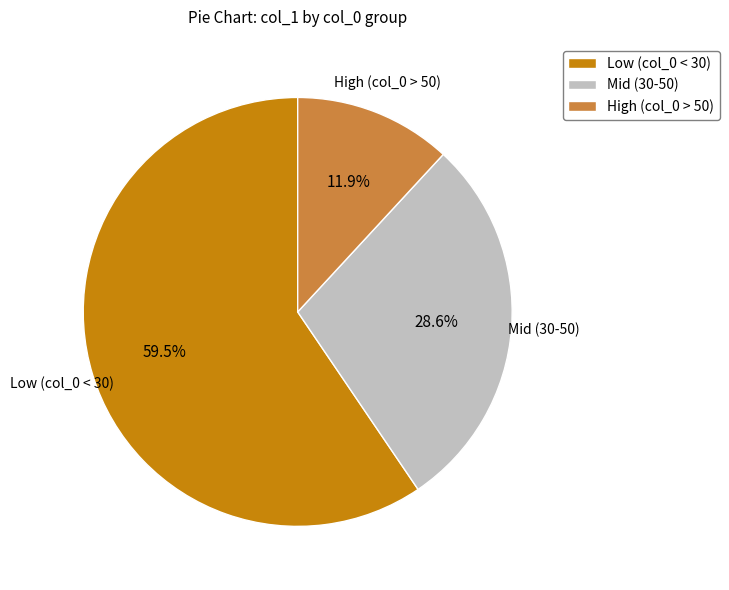

Which has a higher value, Mid (30-50) or Low (col_0 < 30)?

Low (col_0 < 30)